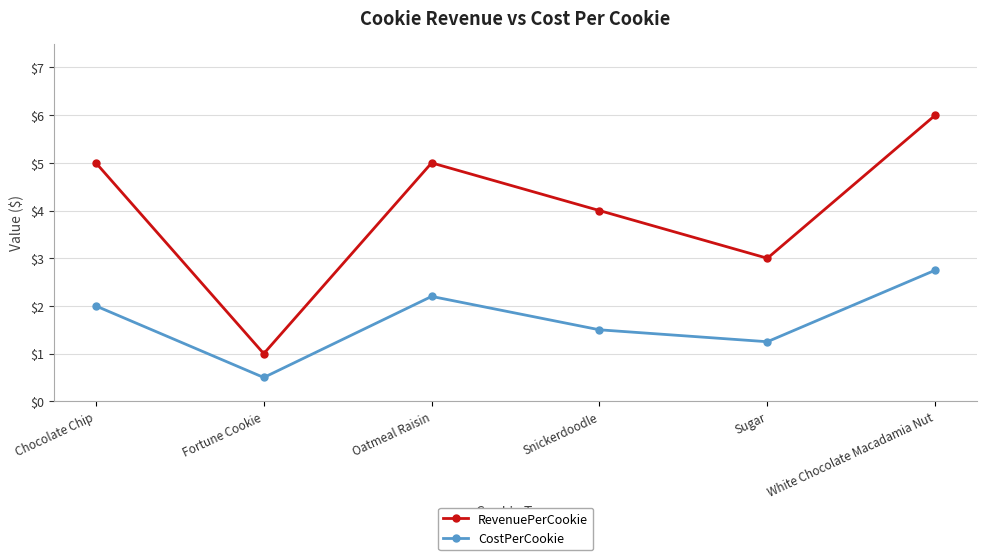

In RevenuePerCookie, how many points are lower than both neighbors (excluding endpoints)?

2